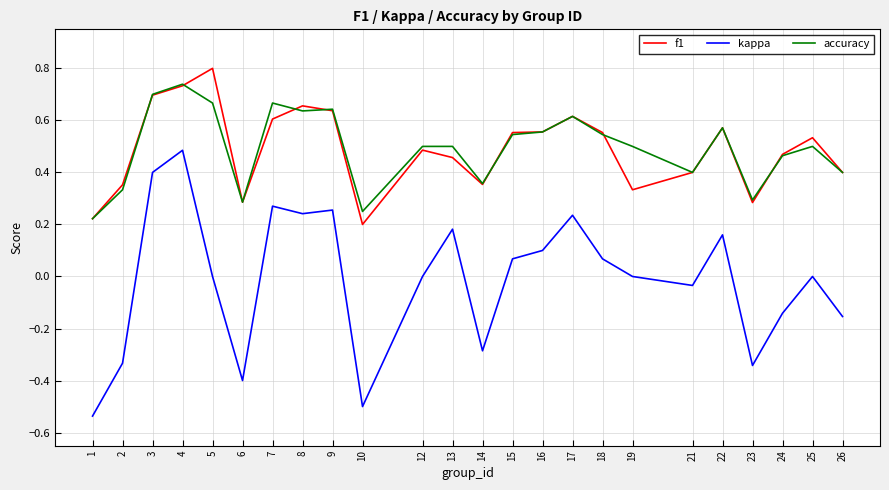

Which label corresponds to the largest value in the chart?

5